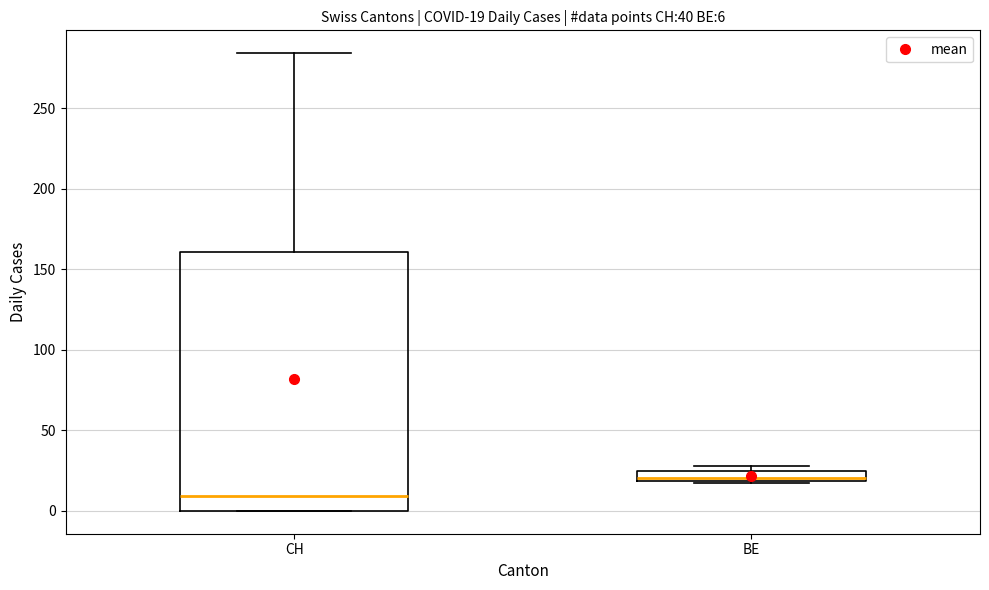

Which box has the highest median line?

BE